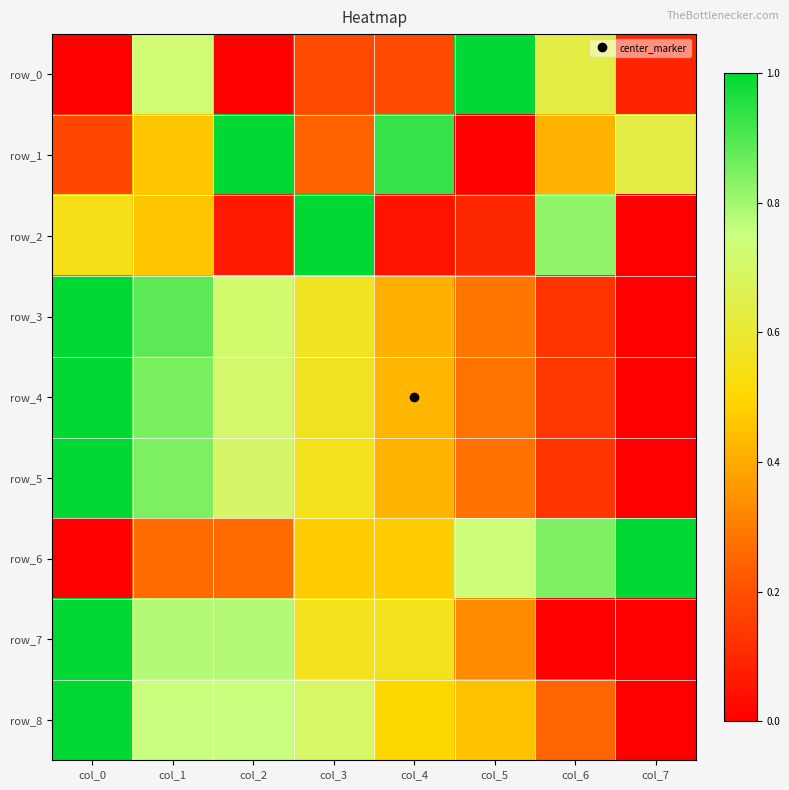

Is the value of row_0 at col_1 greater than the value of row_1 at col_3?

Yes